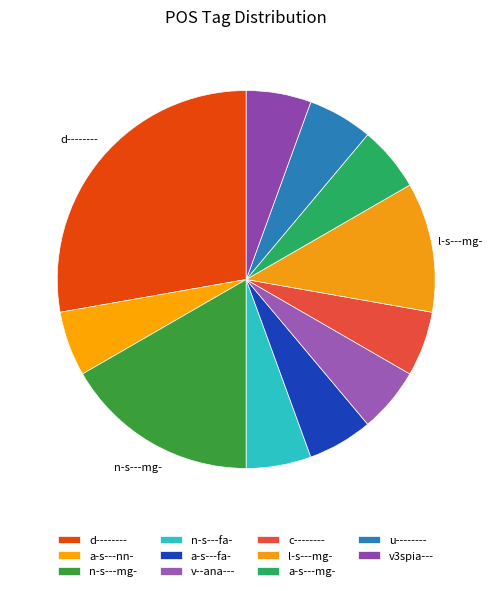

Combined, do d-------- and u-------- account for over 50%?

No